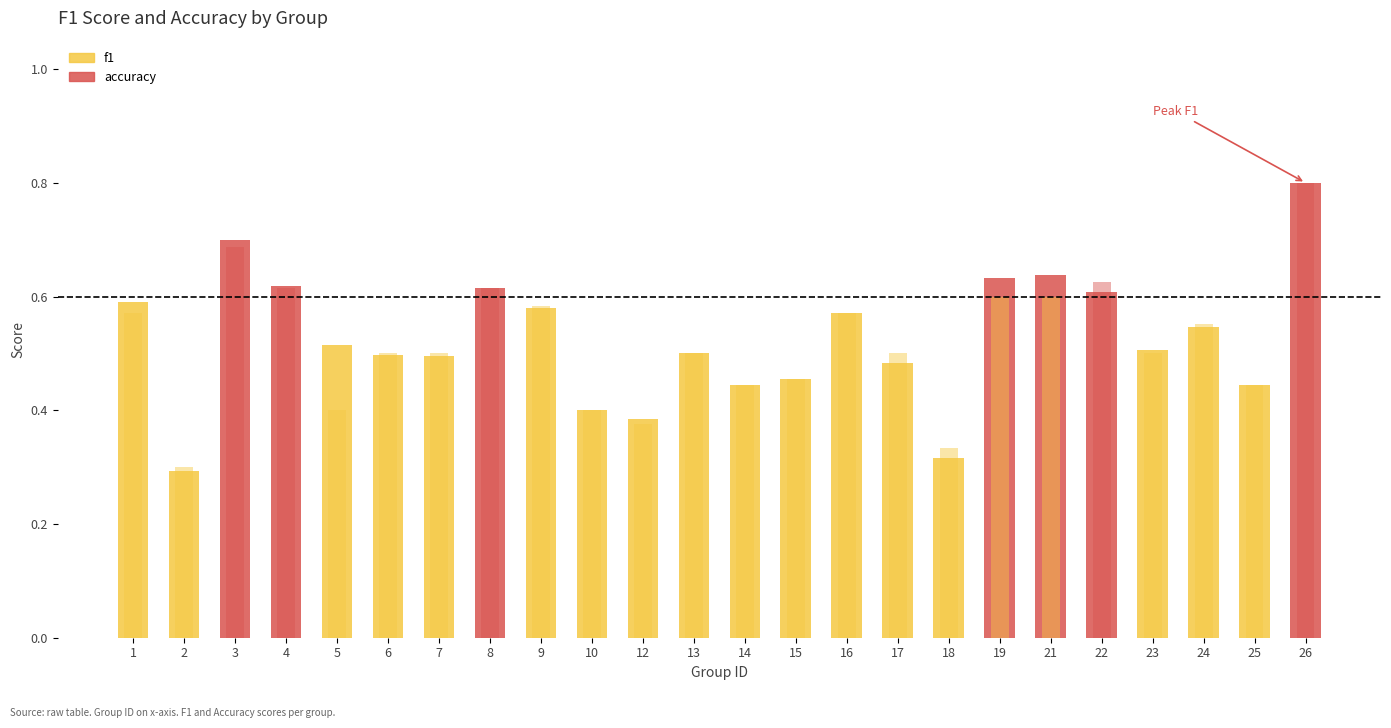

Is the value of accuracy at 2 greater than the value of f1 at 24?

No